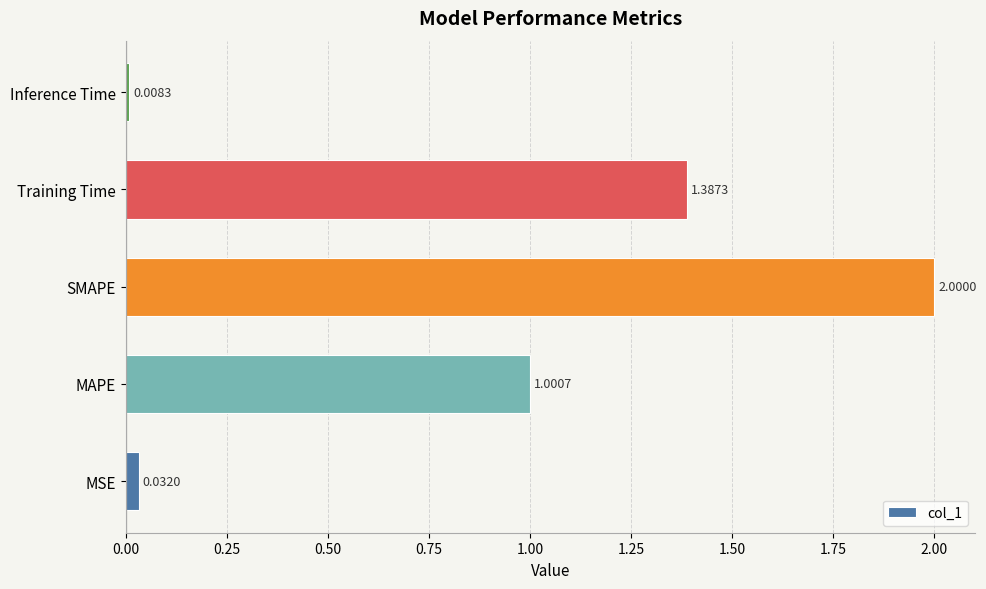

Rank the categories by value from lowest to highest.

Inference Time, MSE, MAPE, Training Time, SMAPE